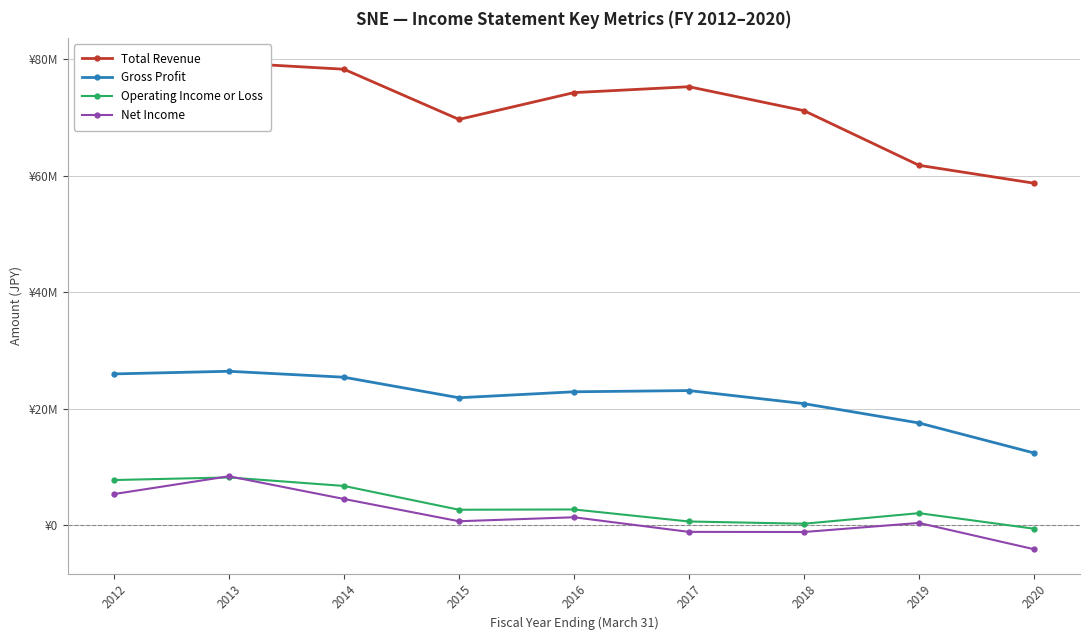

Which series has the largest total across all categories?

Total Revenue